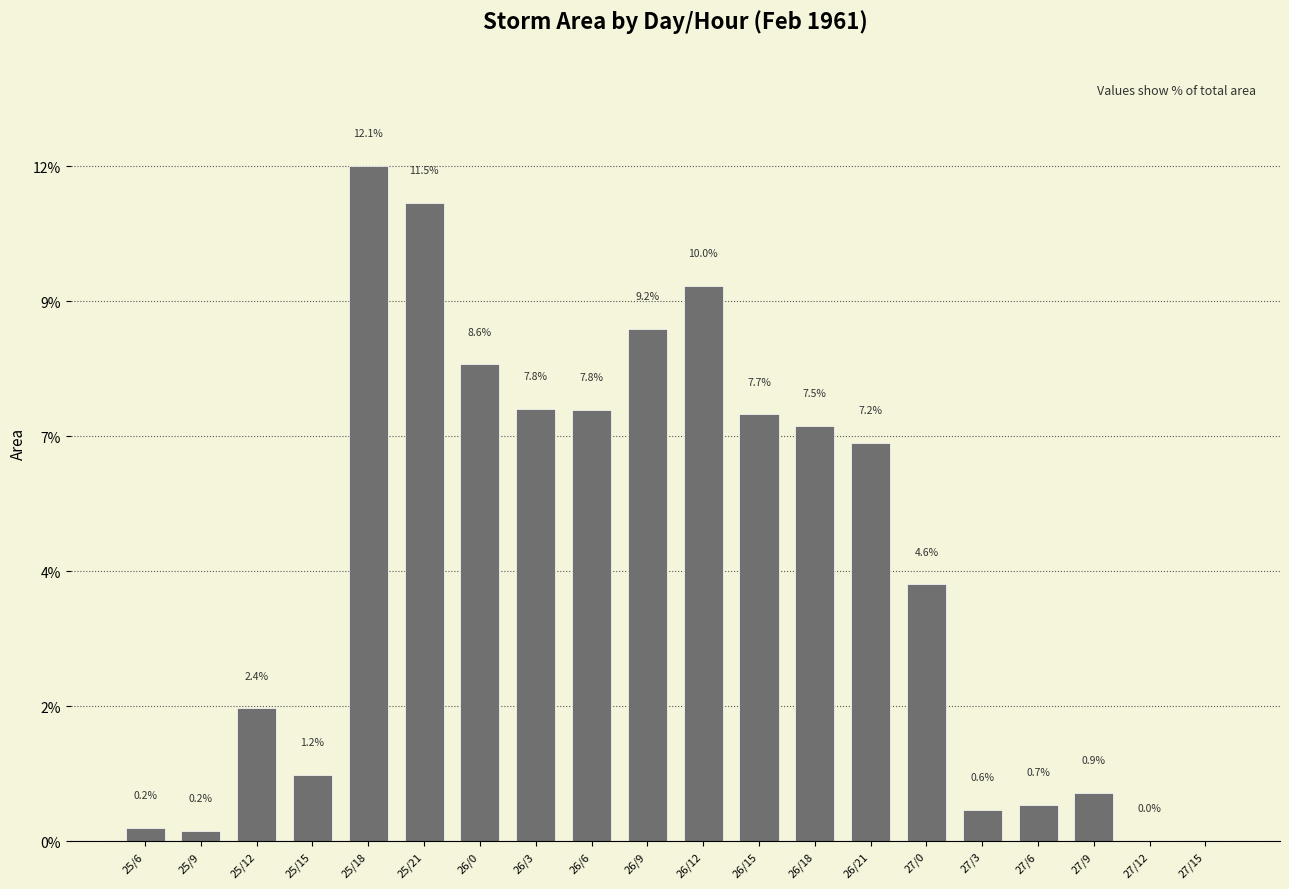

Which has a higher value, 26/9 or 26/0?

26/9